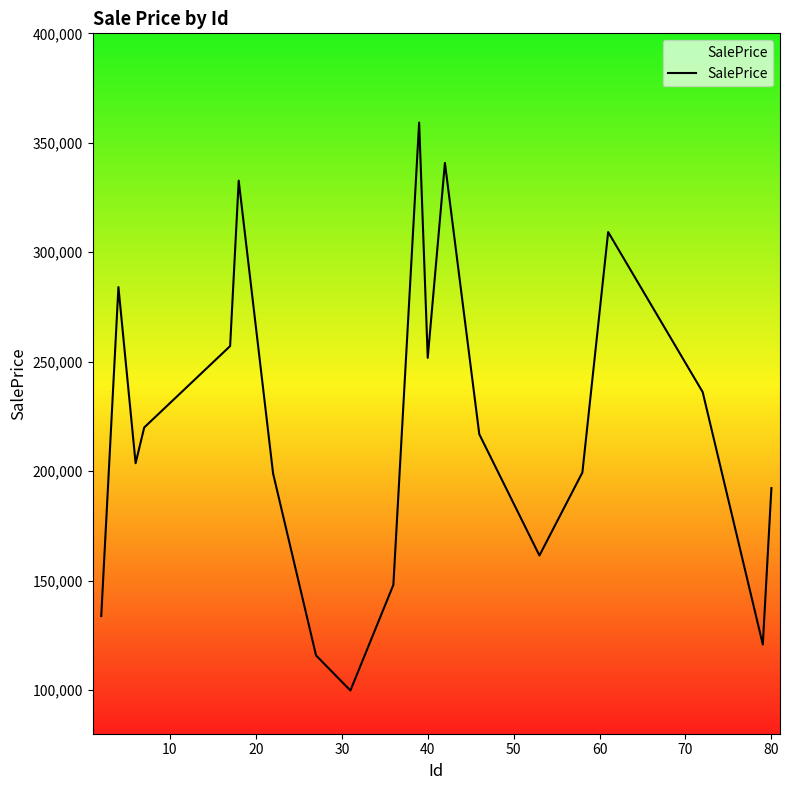

What is the difference between the maximum and minimum values?

259501.2